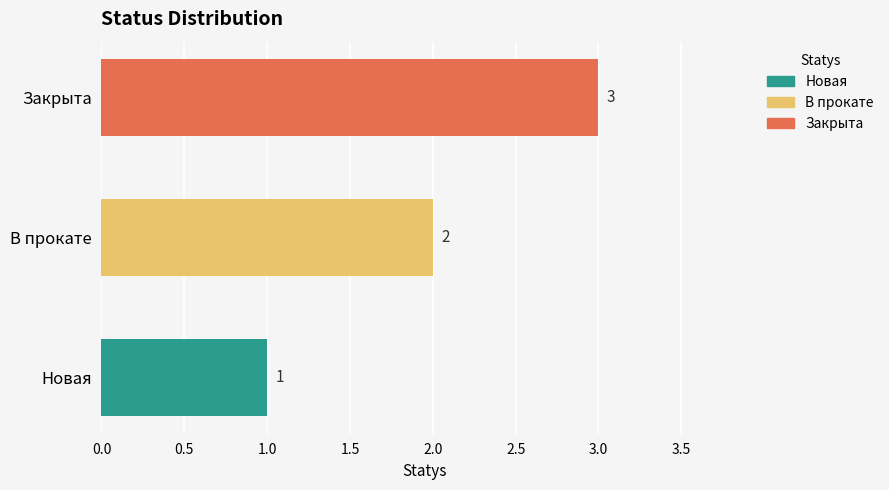

Where is the data nearest to the value 2?

В прокате